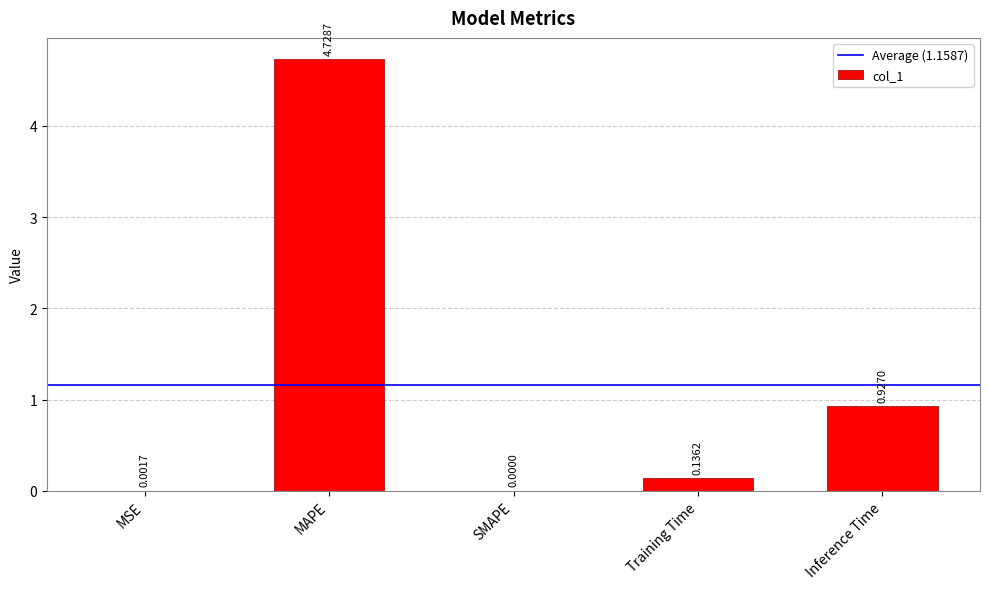

Which category has the highest value across all series?

MAPE